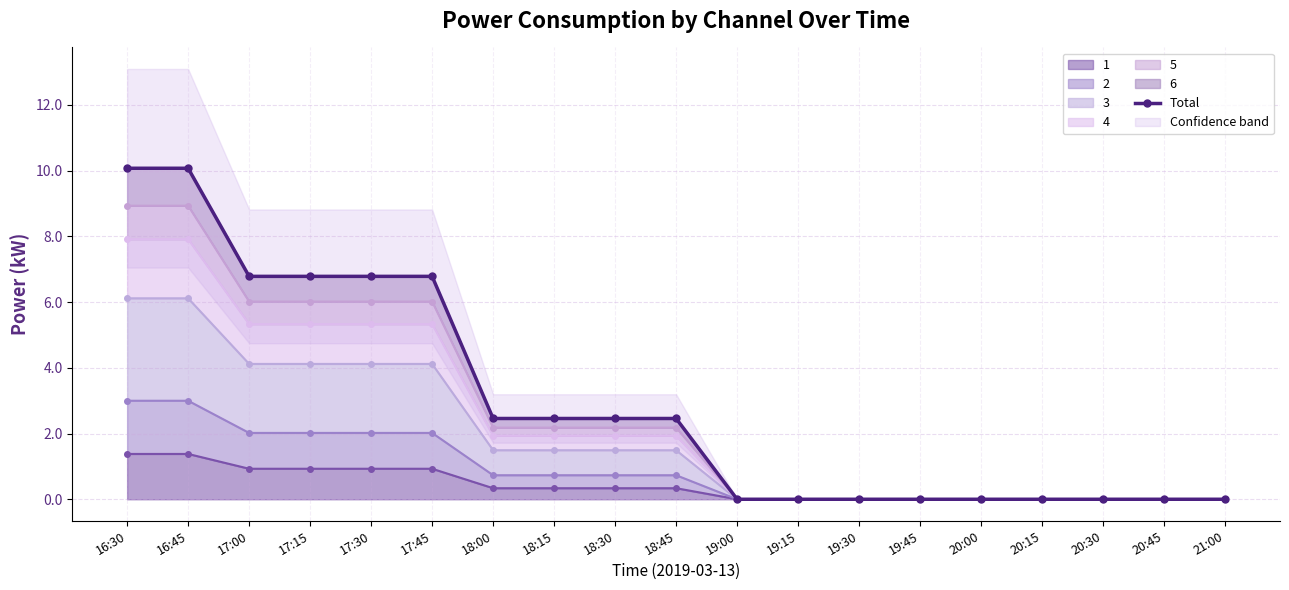

What is the label of the 10th point from the right?

18:45